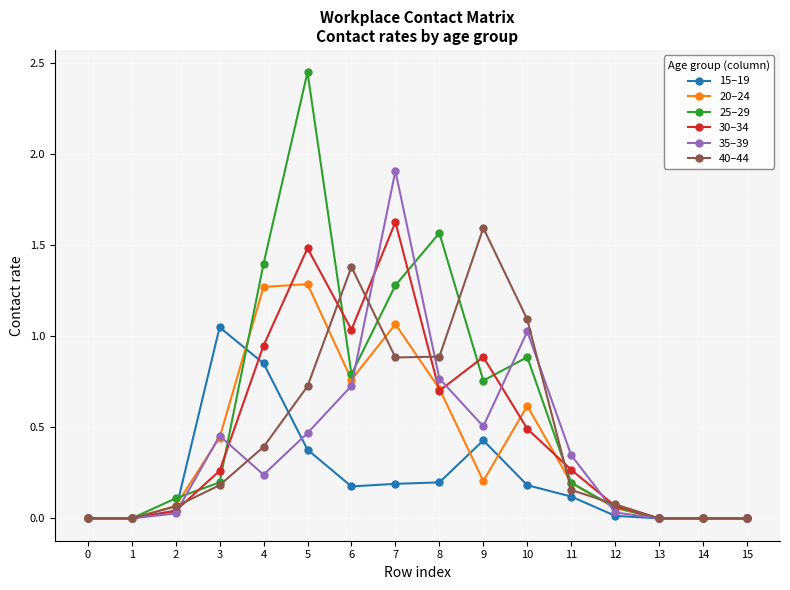

Which series changed the most between 8 and 13?

25–29